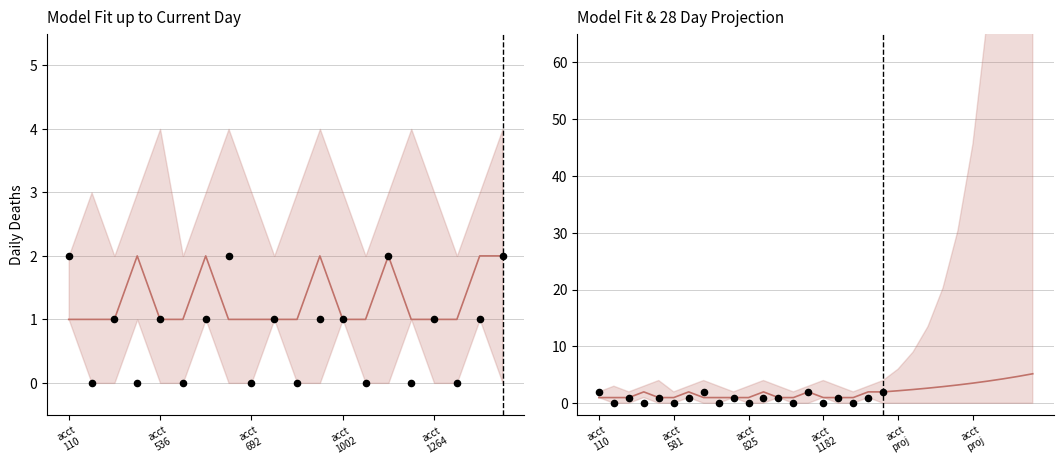

Is the value of observed at acct
1264 greater than the value of median at 14?

No